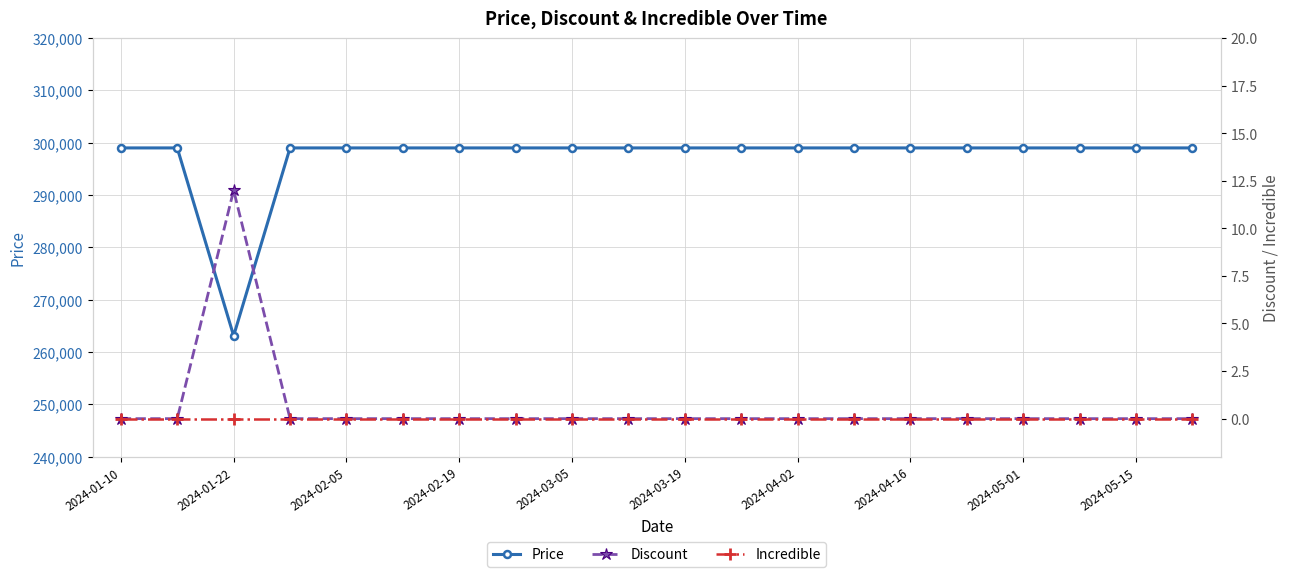

At which category does Price reach its first local valley?

2024-01-22